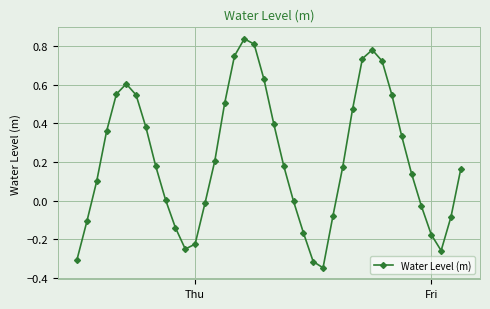

What is the sum of all values?

8.6